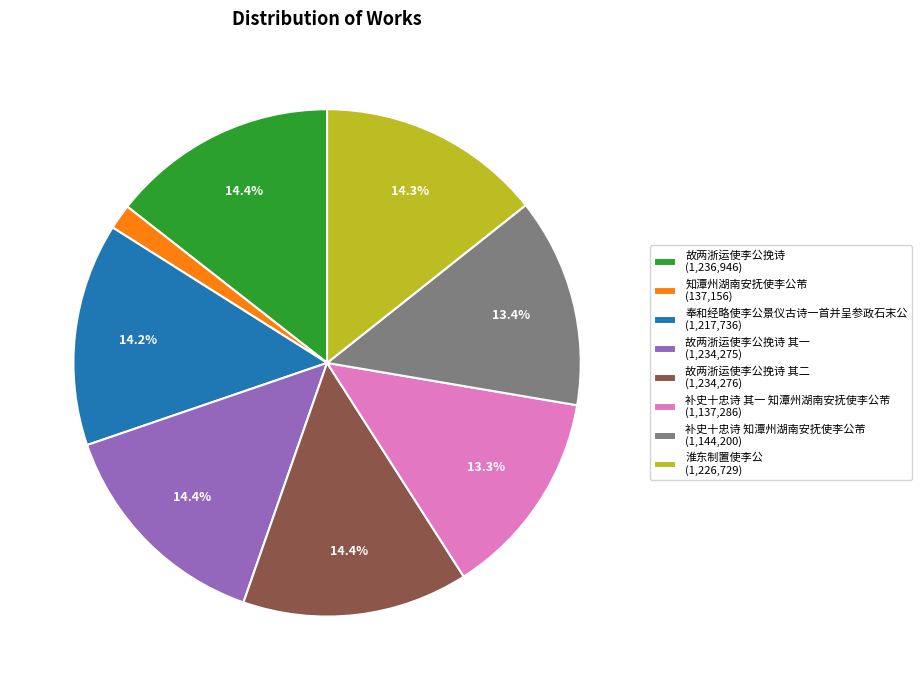

Does 知潭州湖南安抚使李公芾 (137,156) account for over 50% of the chart?

No